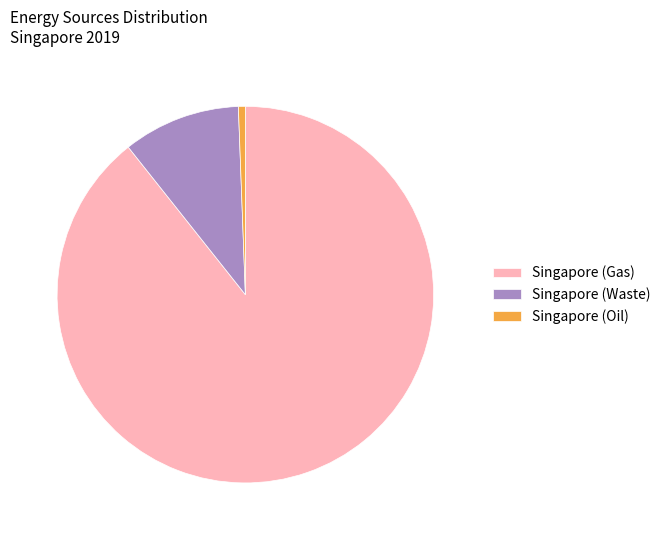

The Singapore (Gas) slice represents 89% of the pie. True or false?

True